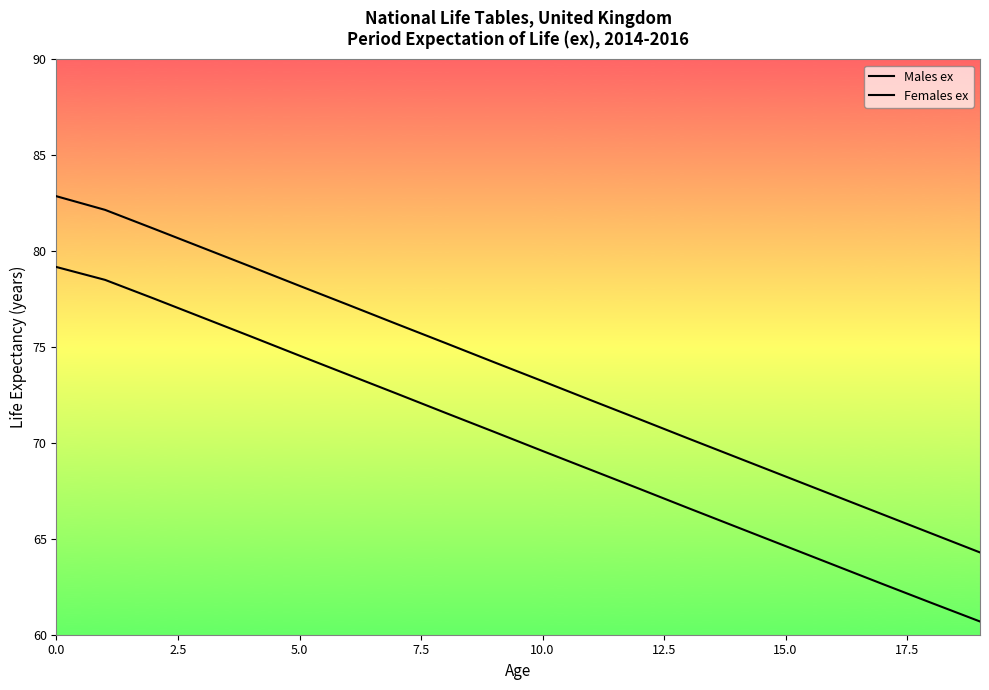

At which label does Females ex reach its minimum?

19